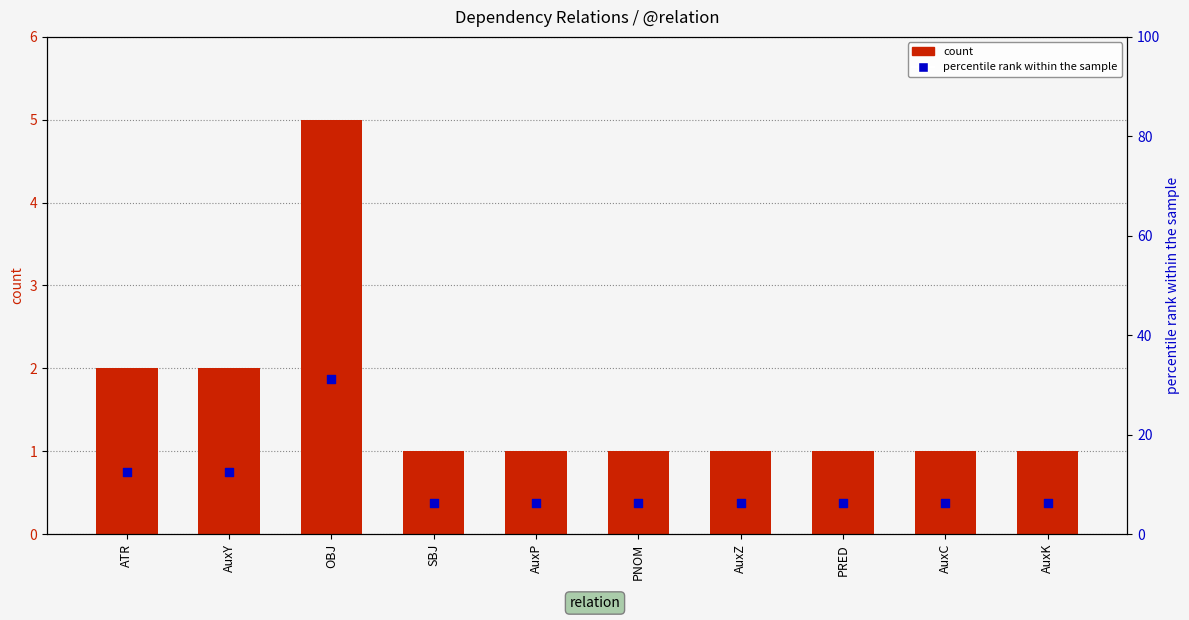

At which category is the sum across all series the highest?

OBJ